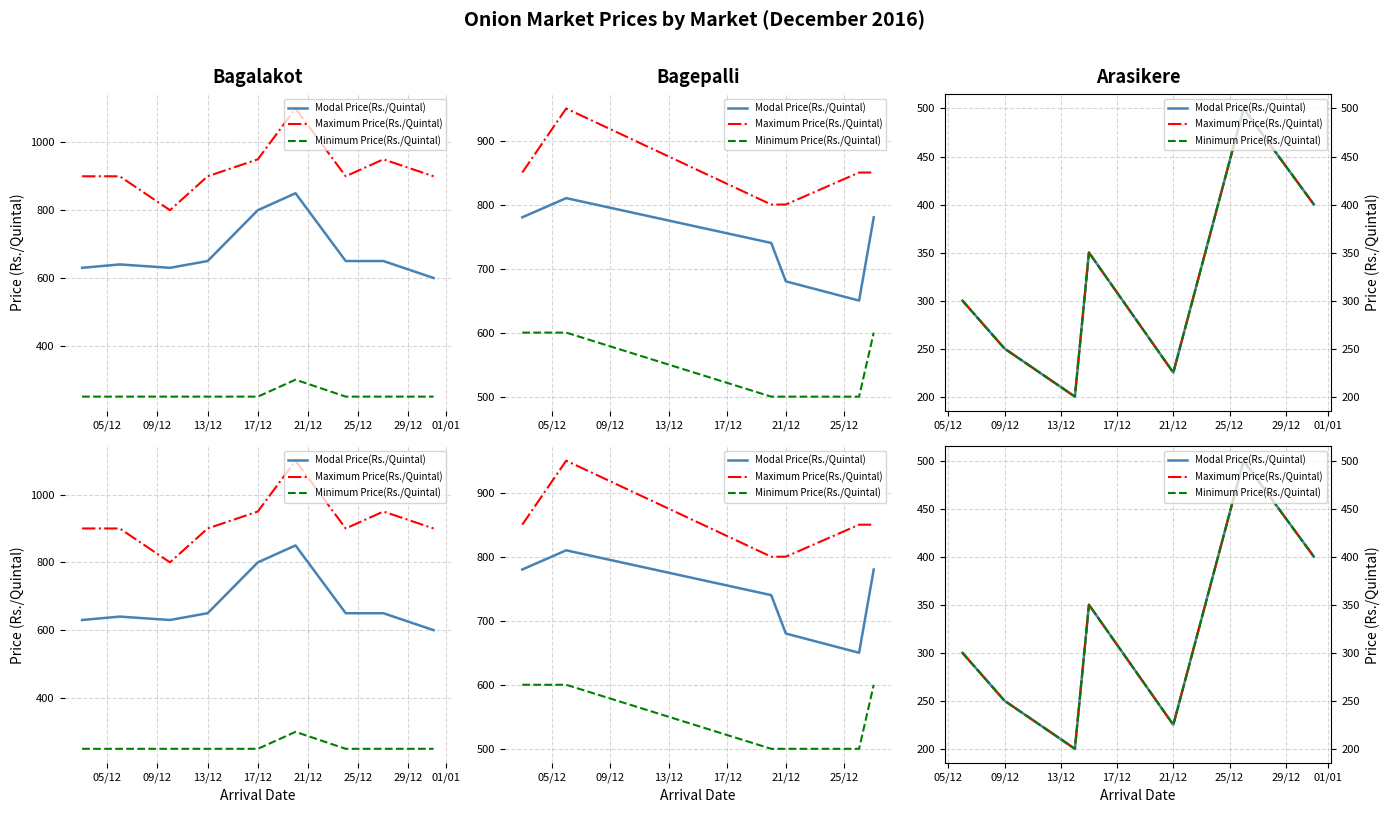

True or false: Modal Price(Rs./Quintal) and Maximum Price(Rs./Quintal) cross at least once.

False